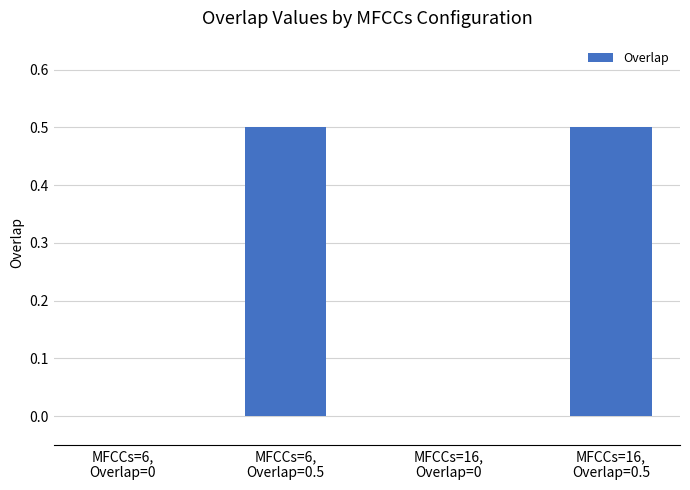

Reading right to left, list all the values displayed in this chart.

0.5	0.0	0.5	0.0